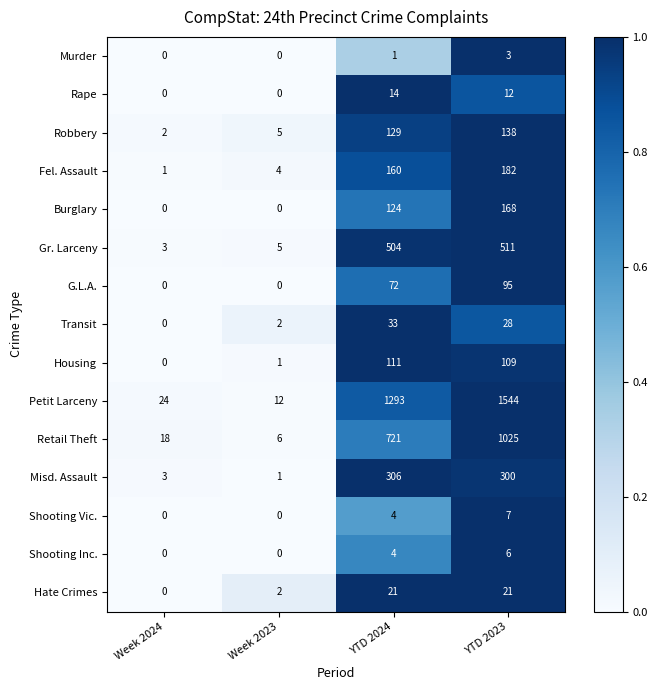

Is it true that G.L.A. equals 0 at Week 2023?

True